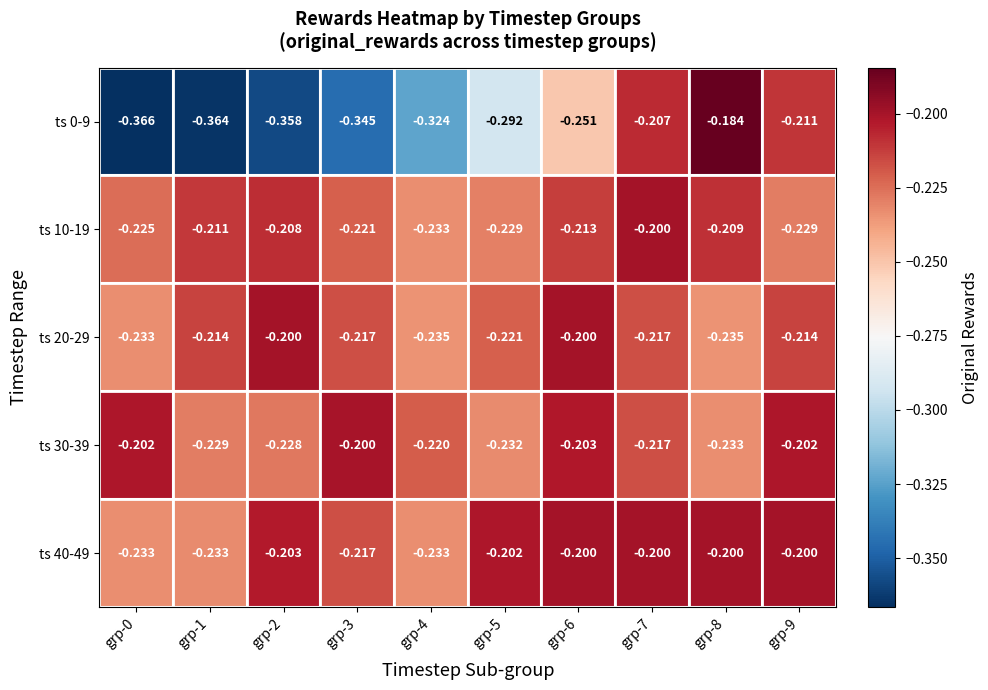

Is the value of ts 20-29 at grp-0 greater than the value of ts 0-9 at grp-1?

Yes